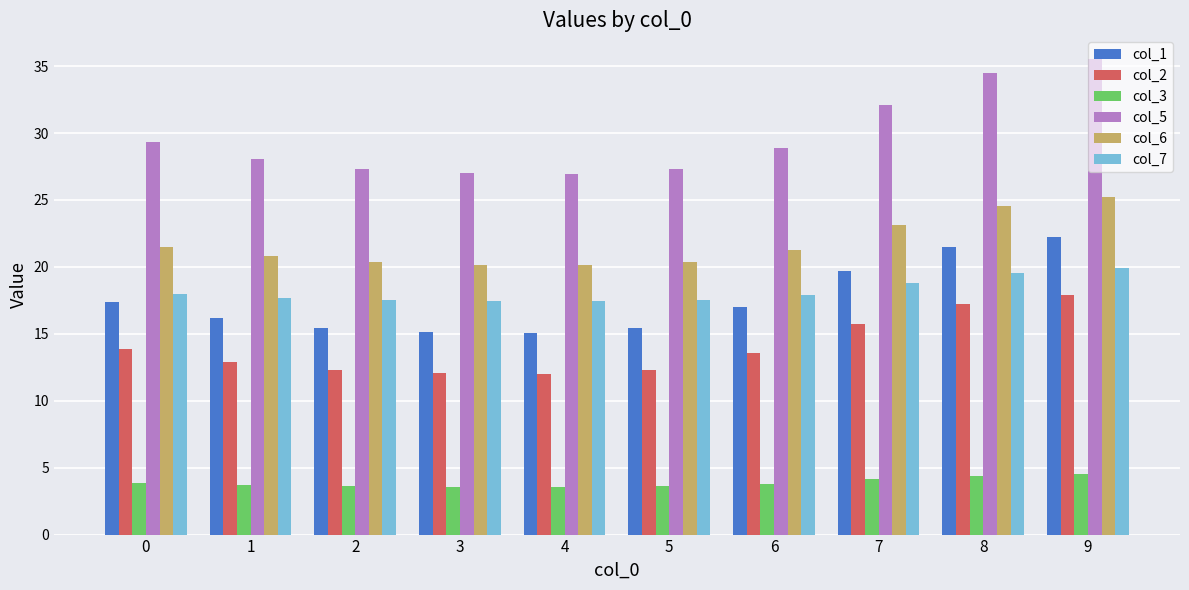

At 5, list the series in order from largest to smallest.

col_5, col_6, col_7, col_1, col_2, col_3